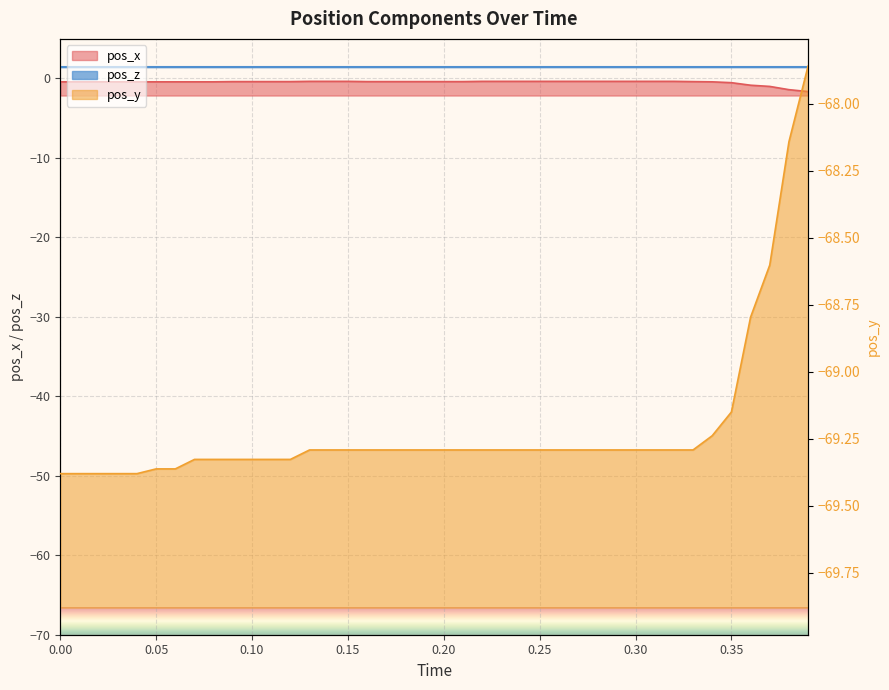

The pos_x series shows -0.2 at 16. True or false?

False